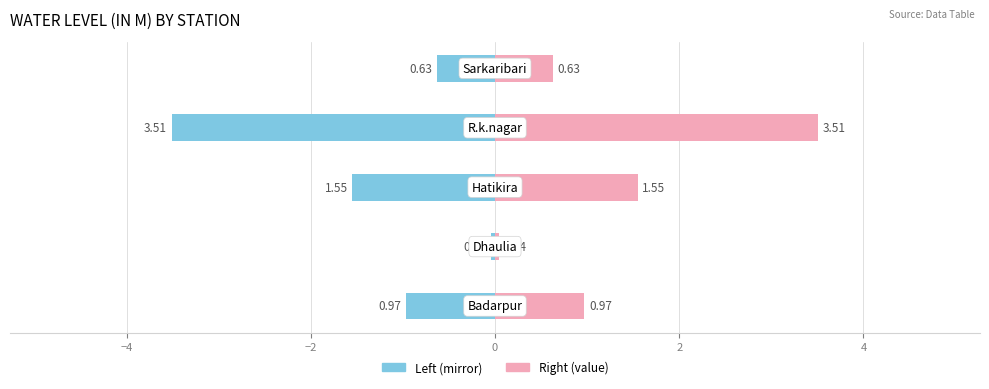

How many bars are there in total?

10